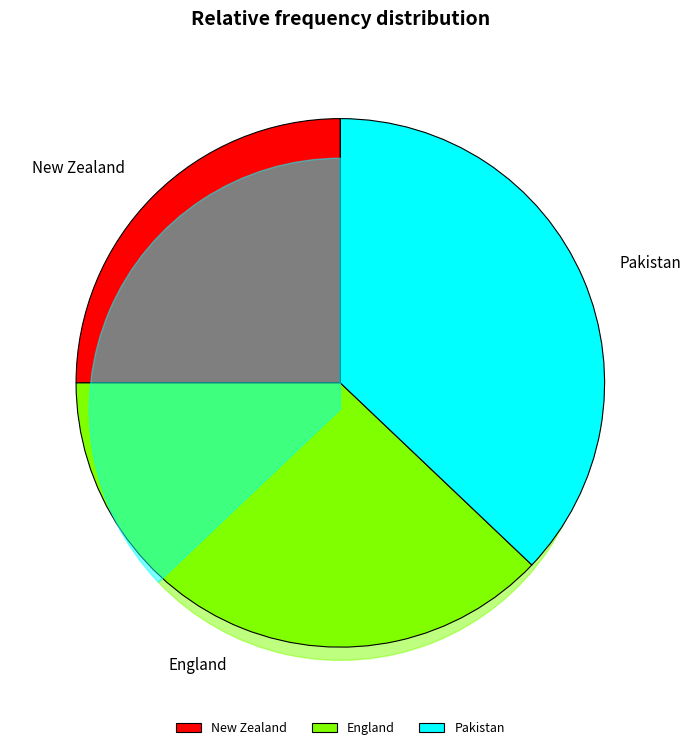

What portion of the pie excludes England?

62.1%